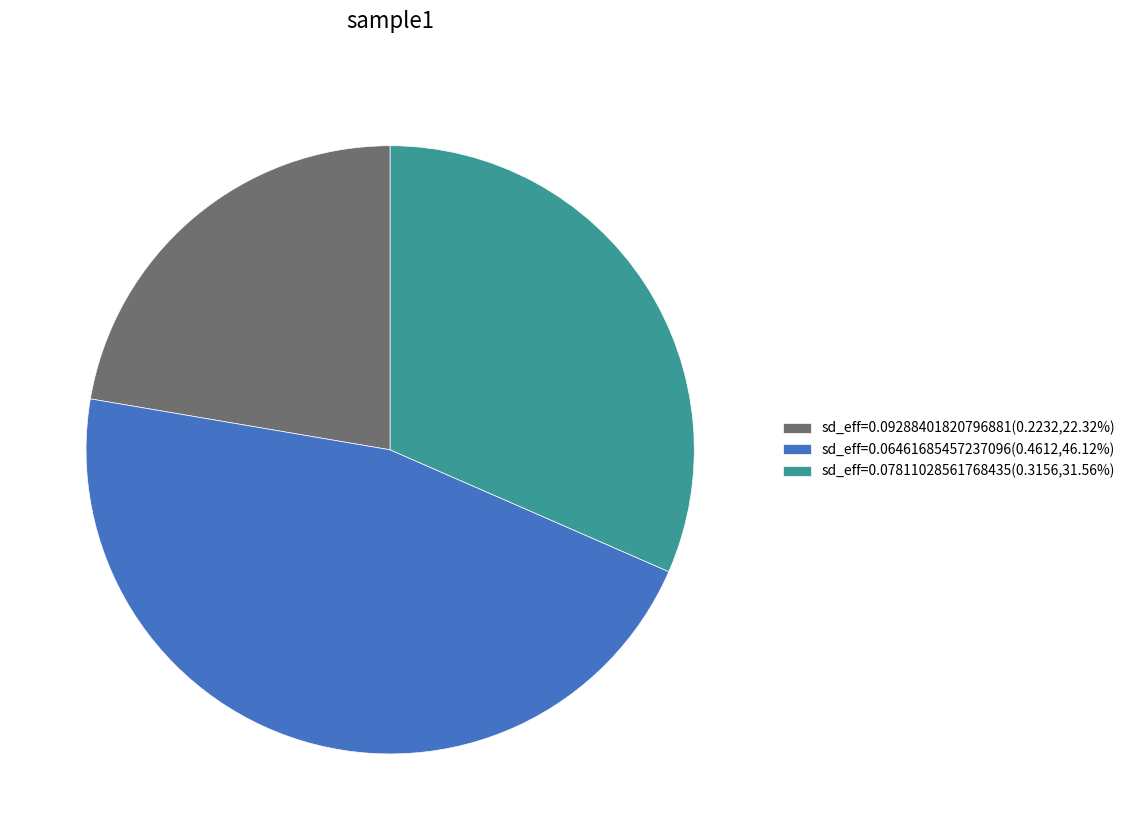

Do sd_eff=0.07811028561768435(0.3156,31.56%) and sd_eff=0.06461685457237096(0.4612,46.12%) together represent more than half of the pie?

Yes